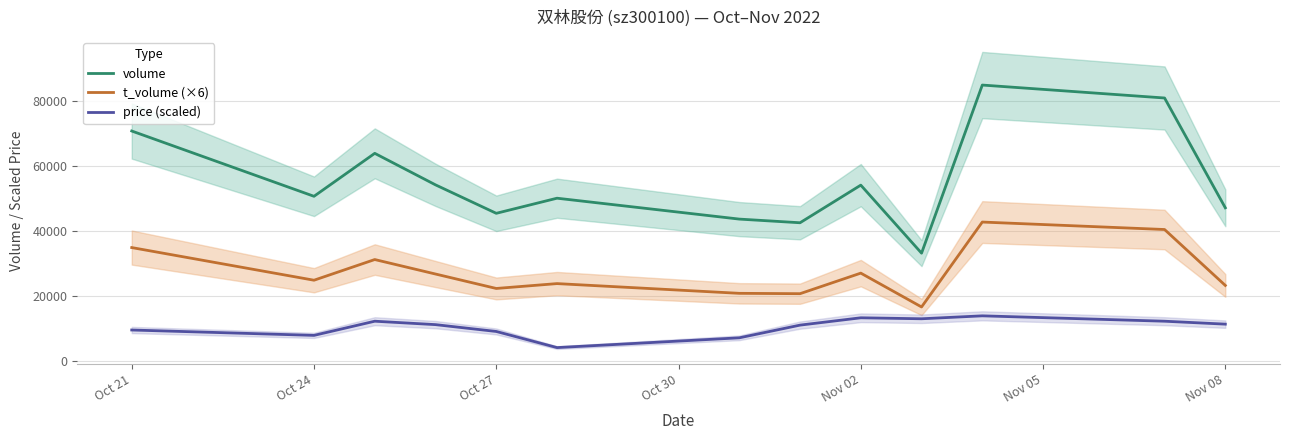

How many series are shown in this chart?

3